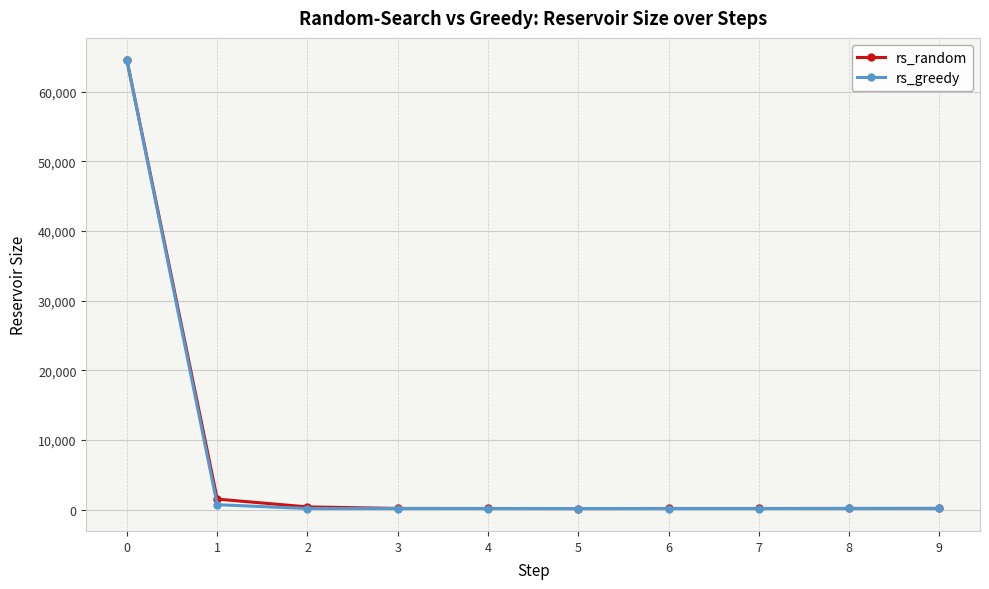

Is the value of rs_greedy at 4 greater than the value of rs_random at 0?

No